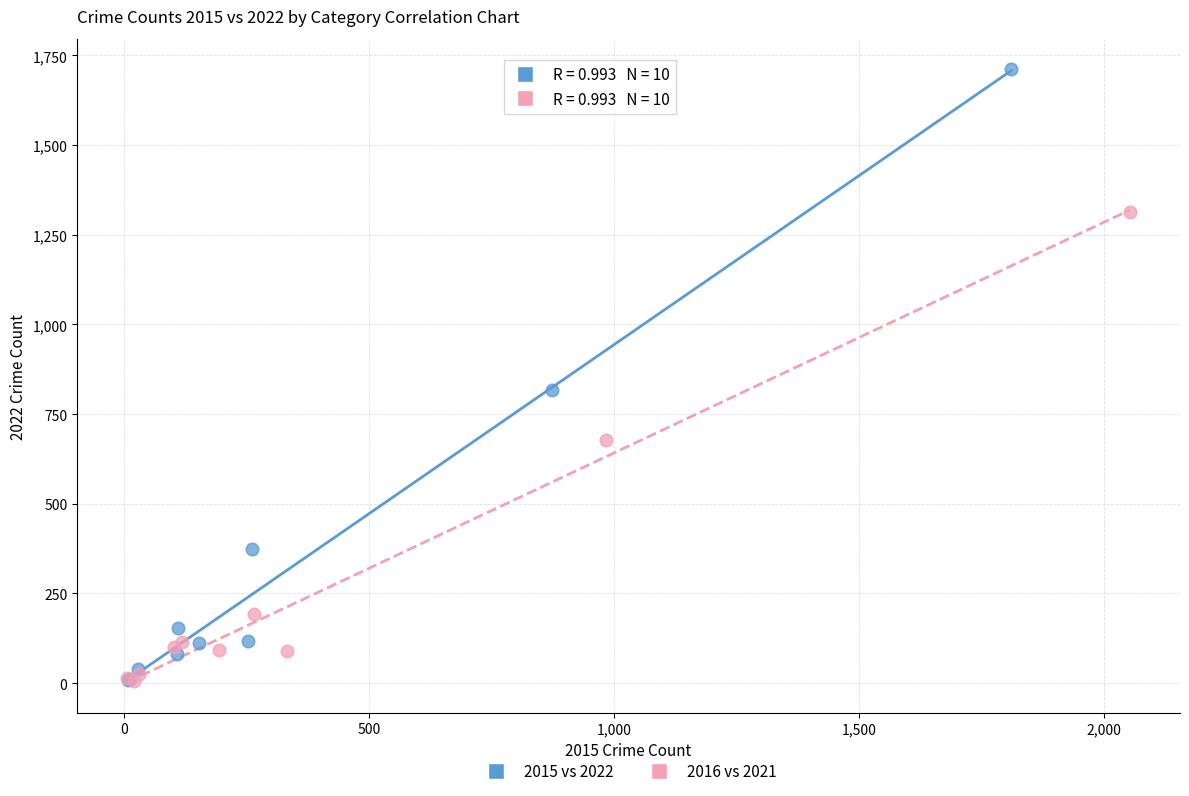

What are all the series names shown in the legend?

2015 vs 2022, 2016 vs 2021